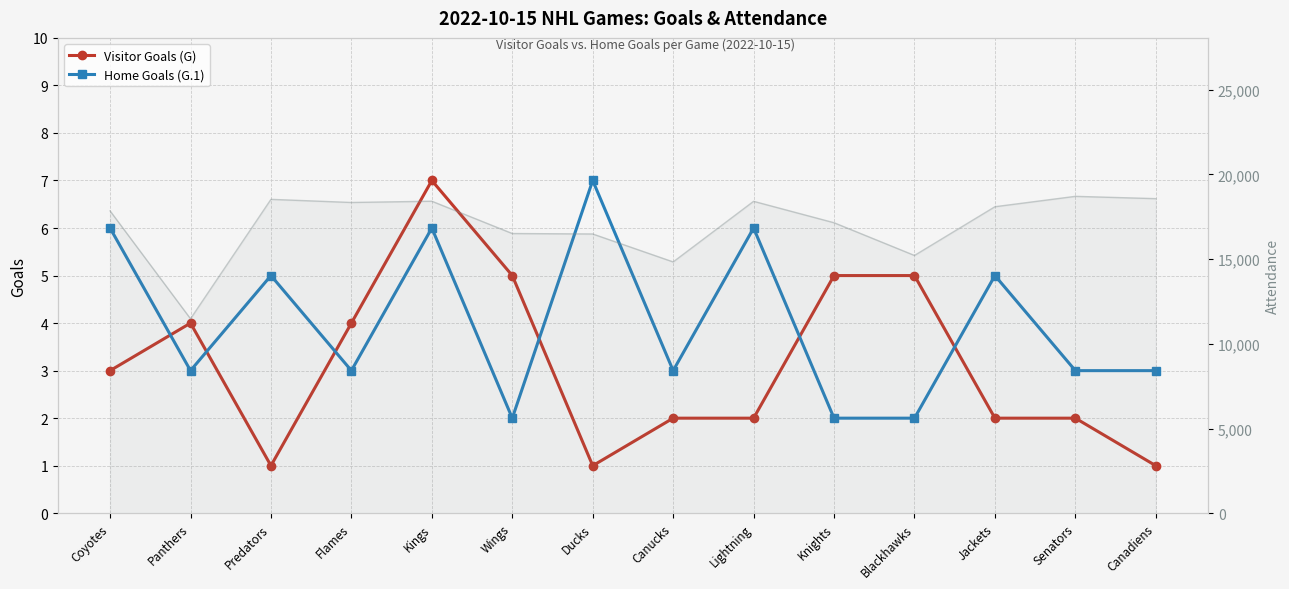

How many lines are shown in the chart?

2